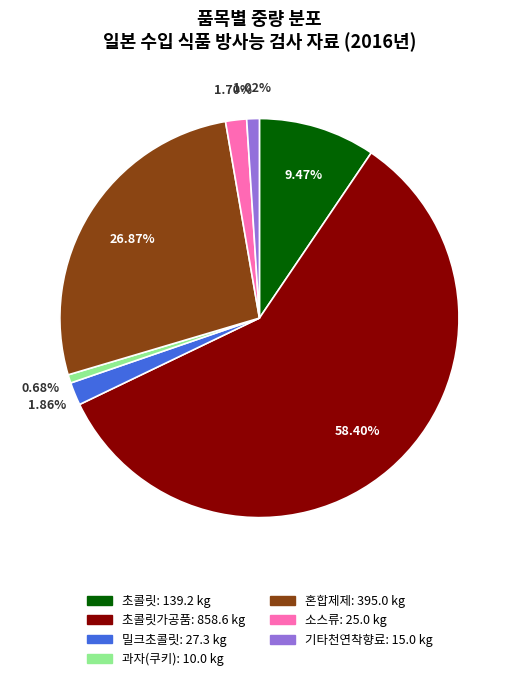

Does any single category account for the majority?

Yes